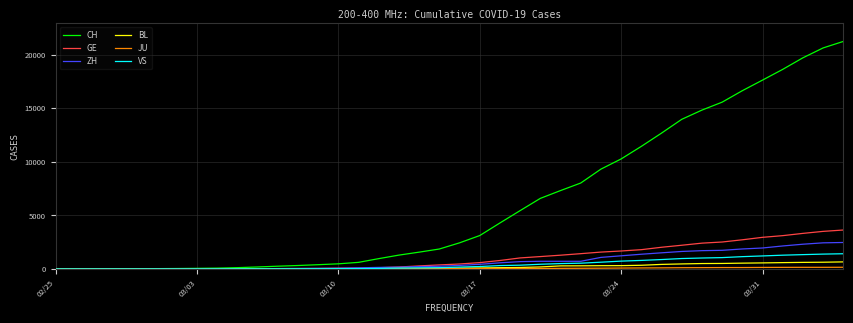

Which series has the largest total across all categories?

CH